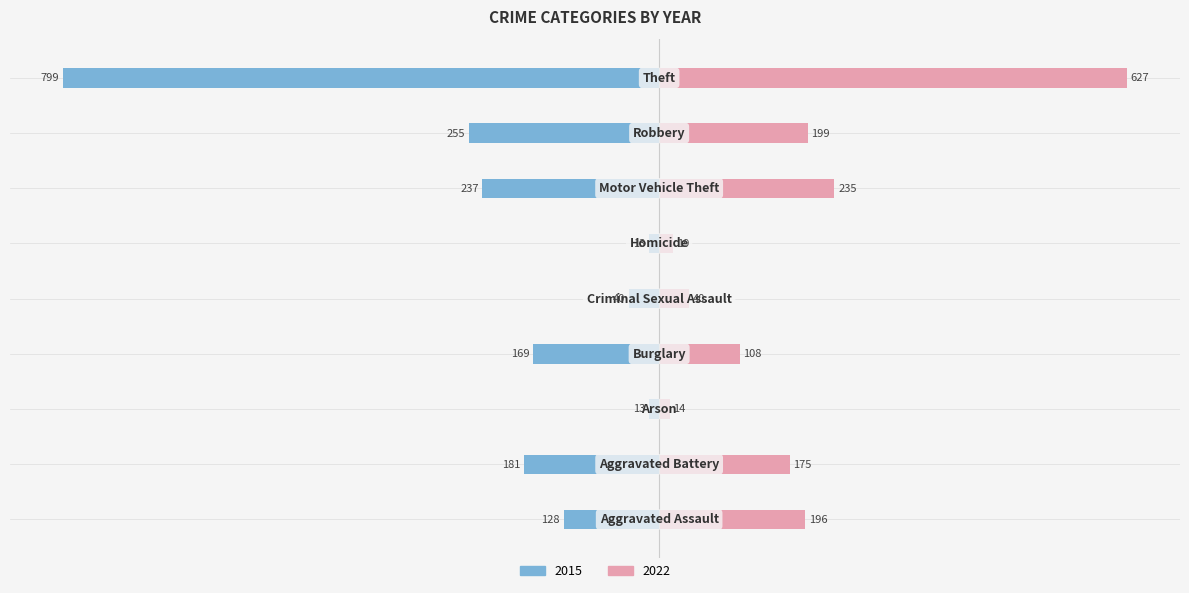

Count the number of categories in the chart.

9